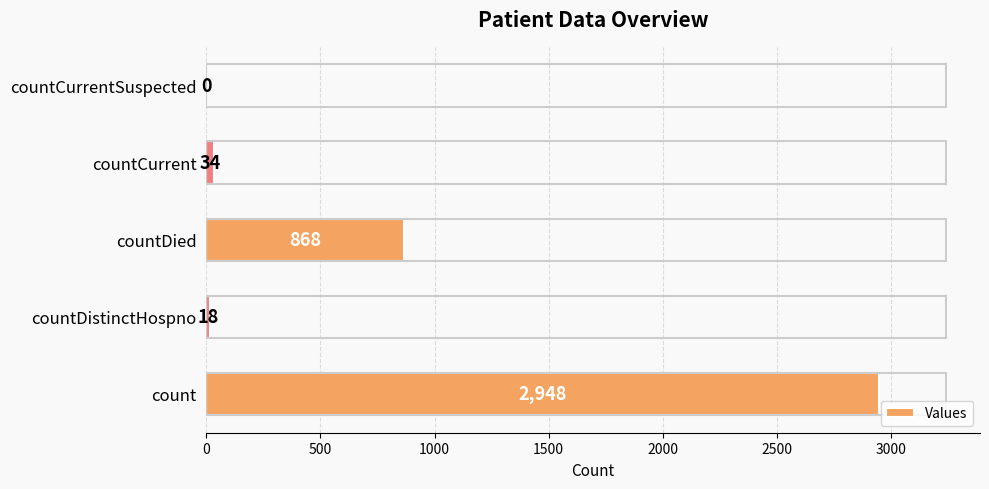

The chart shows a value of 18 at countDistinctHospno. True or false?

True